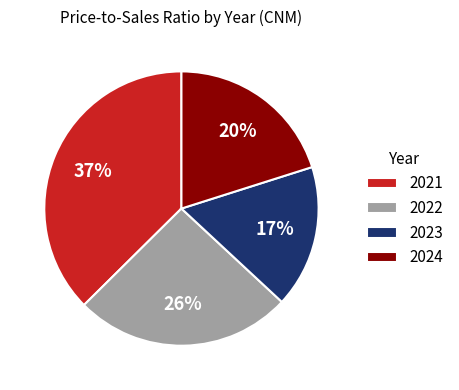

Is it true that 2021 is 37% of the pie?

True